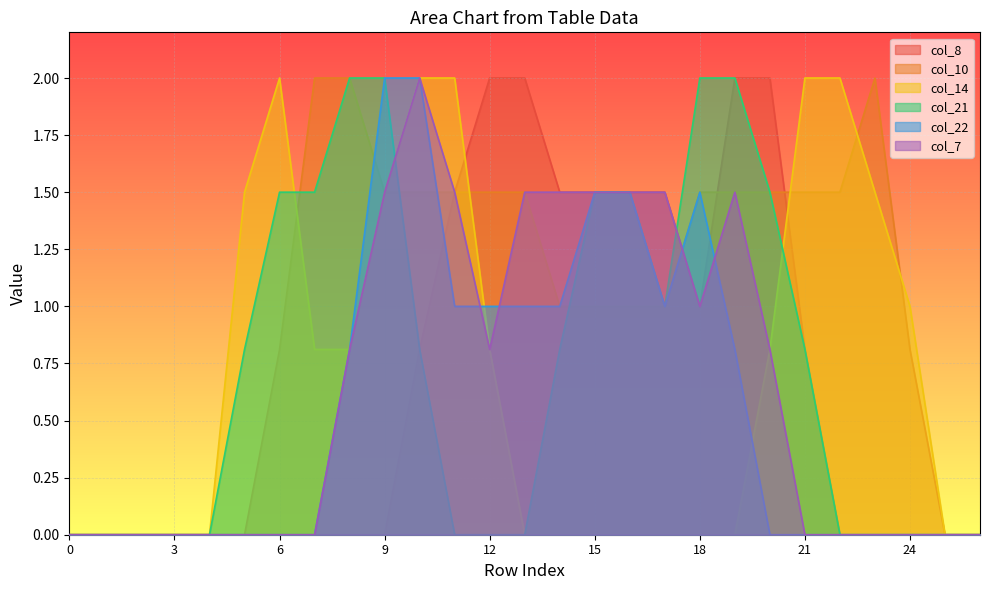

In col_21, how many points are lower than both neighbors (excluding endpoints)?

1